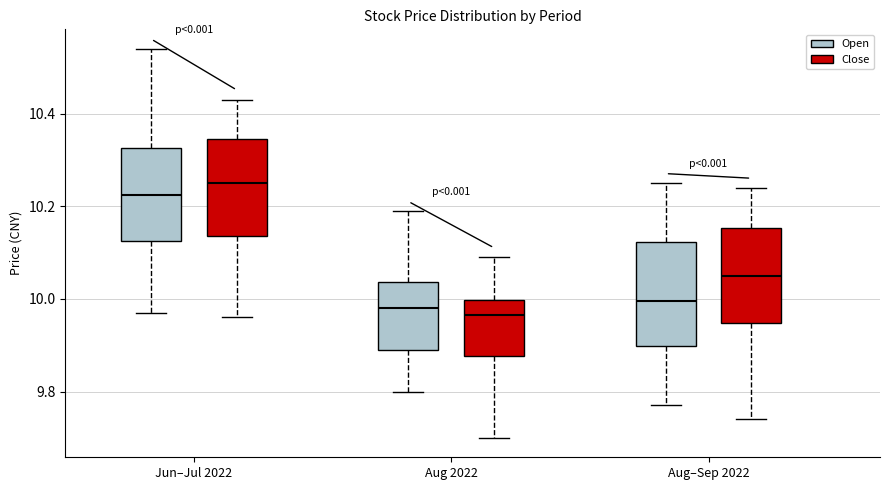

Which box has the highest median line?

Jun–Jul 2022 (Close)